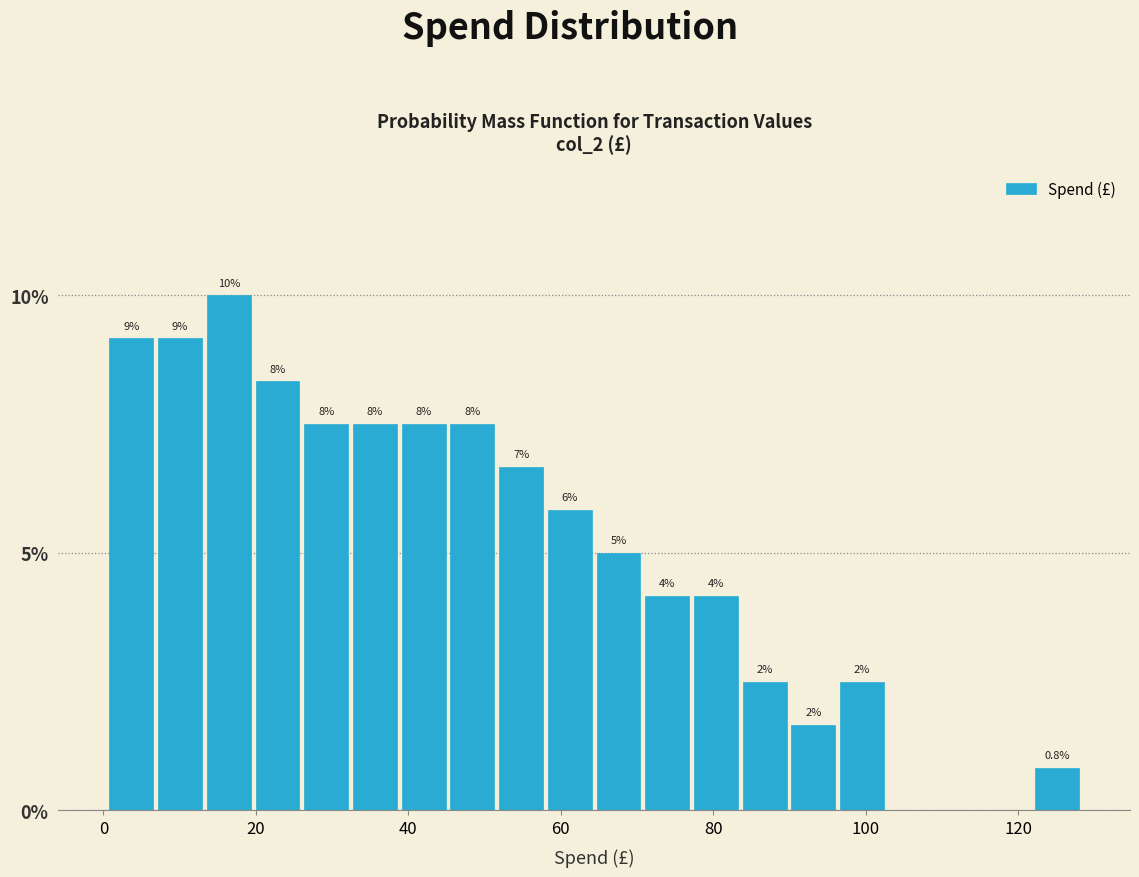

Around what value on the x-axis is the tallest bar? Give the approximate position of its centre, as read against the axis.

16